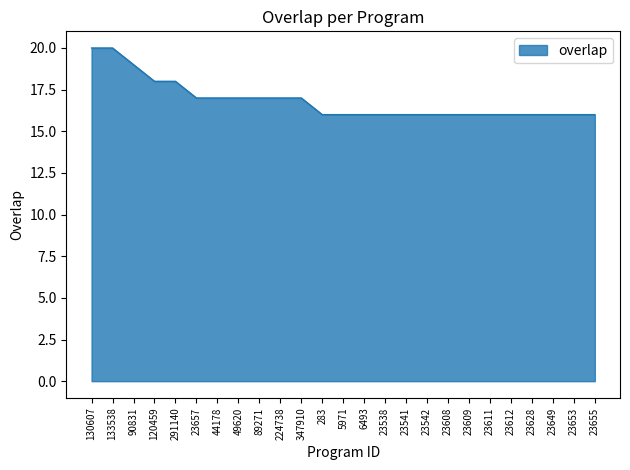

What is the difference between the maximum and minimum values?

4